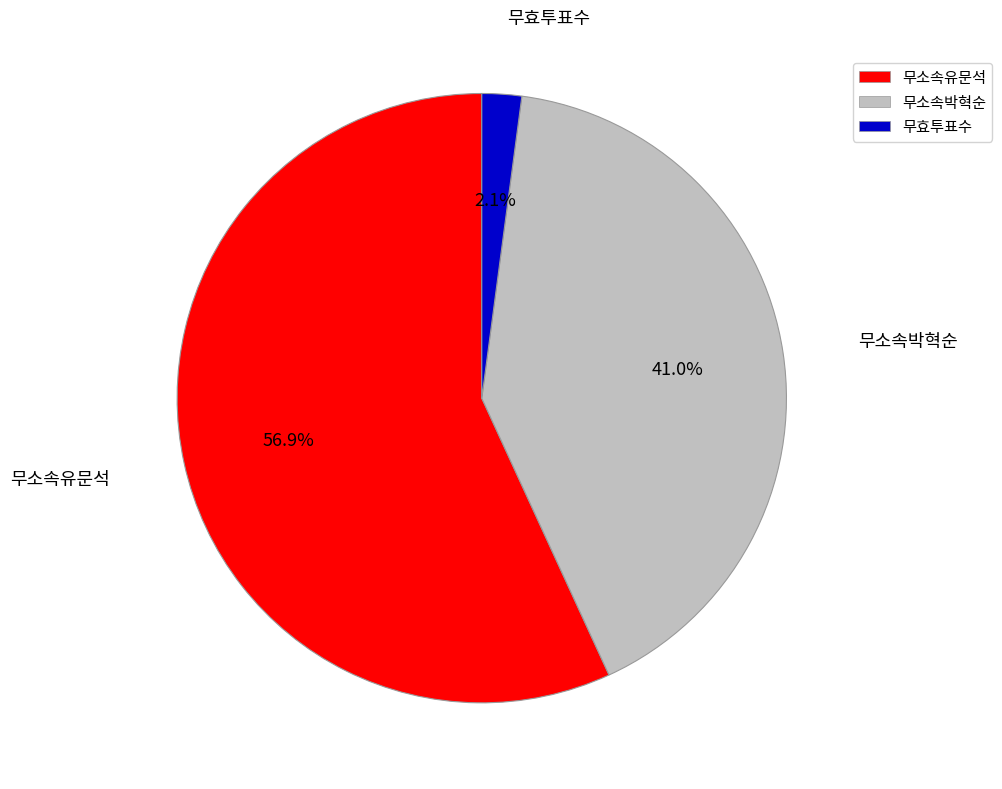

Which category has the biggest portion of the pie?

무소속유문석